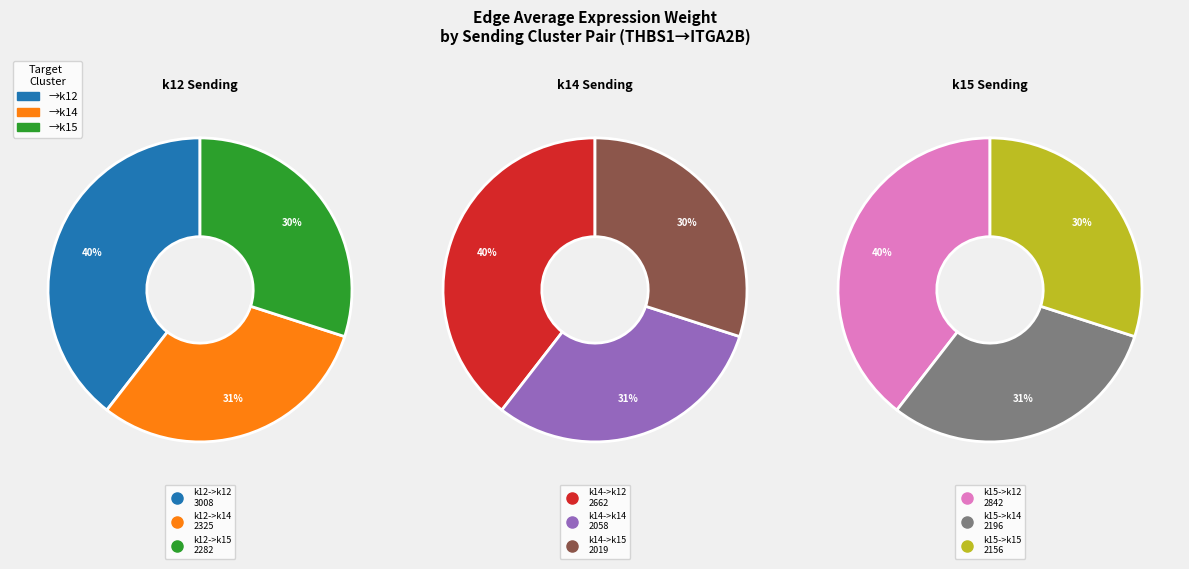

What percentage do k15->k15 and k12->k14 together represent?

20.8%